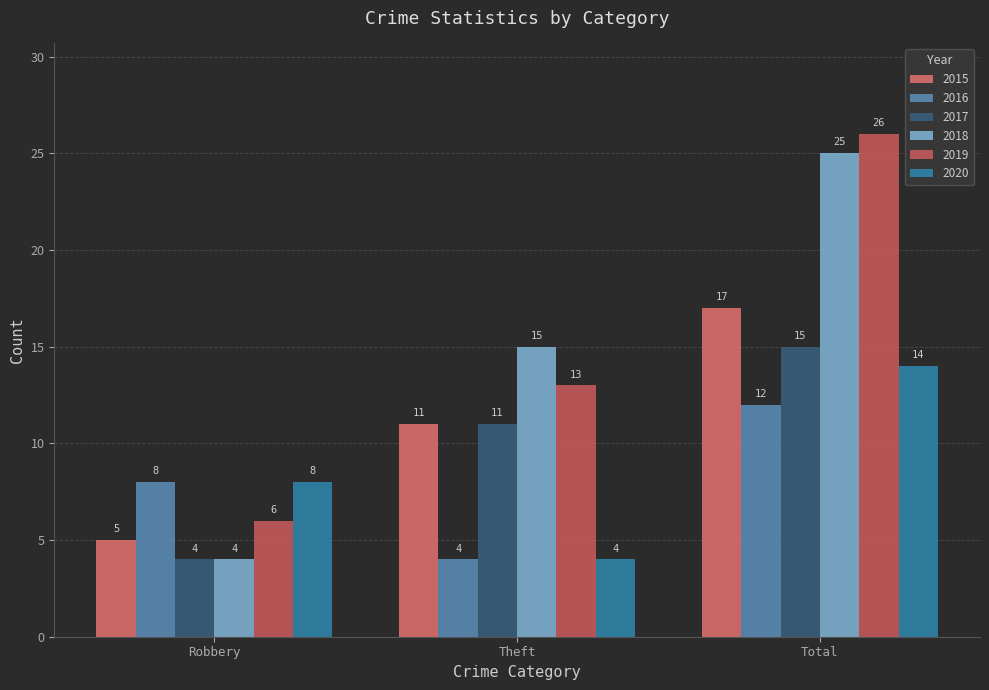

What position from the right is Theft?

2